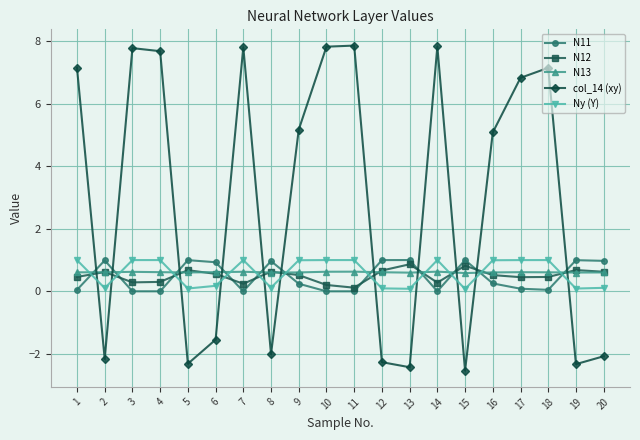

Is this an area chart (filled region under the line)?

No